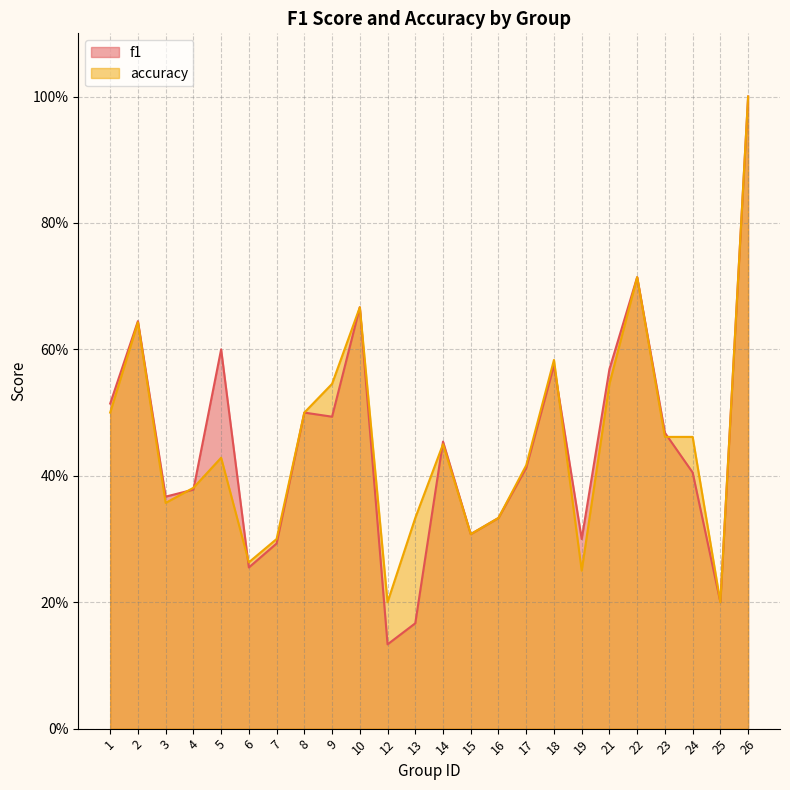

List the series in order of their overall mean, highest first.

accuracy, f1